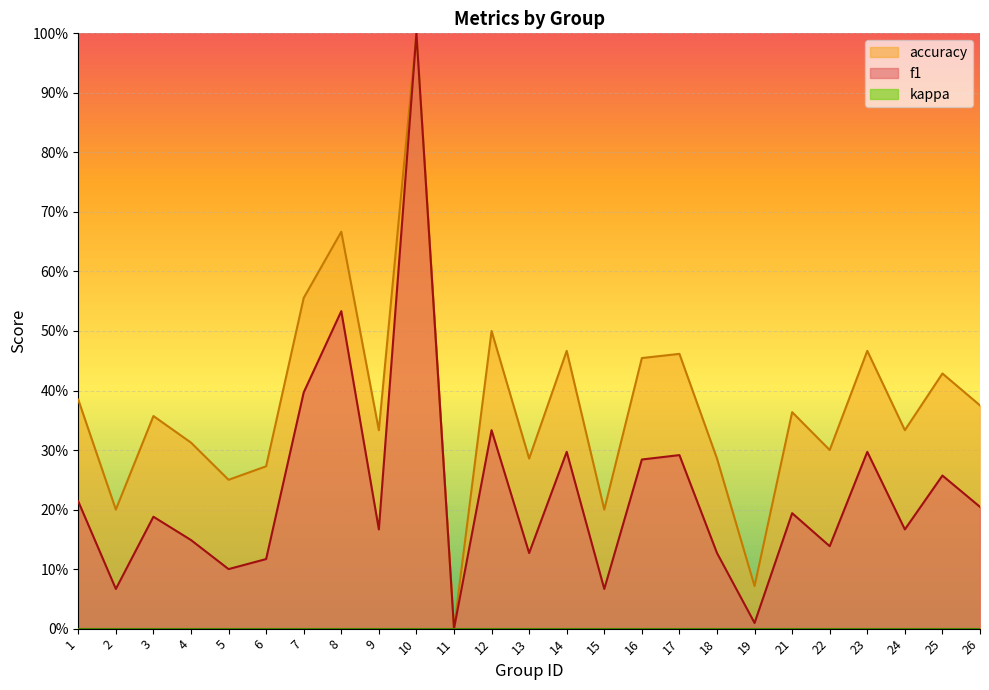

Reading left to right, list all the values displayed in this chart.

f1: 0.2	0.1	0.2	0.1	0.1	0.1	0.4	0.5	0.2	1.0	0.0	0.3	0.1	0.3	0.1	0.3	0.3	0.1	0.0	0.2	0.1	0.3	0.2	0.3	0.2
accuracy: 0.4	0.2	0.4	0.3	0.2	0.3	0.6	0.7	0.3	1.0	0.0	0.5	0.3	0.5	0.2	0.5	0.5	0.3	0.1	0.4	0.3	0.5	0.3	0.4	0.4